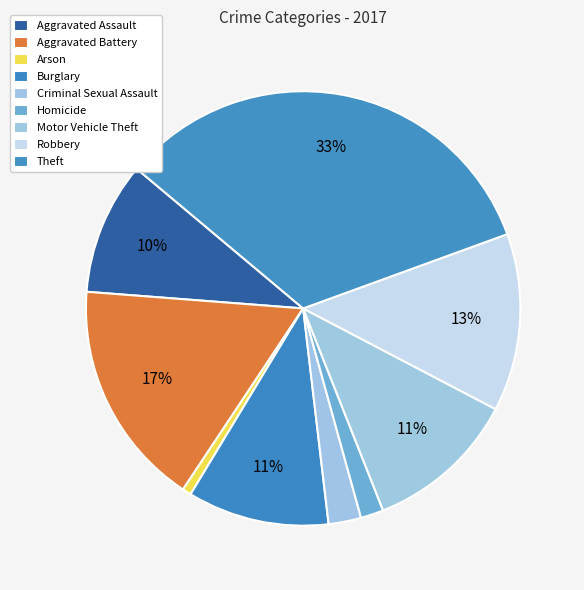

How many segments does this pie chart have?

9